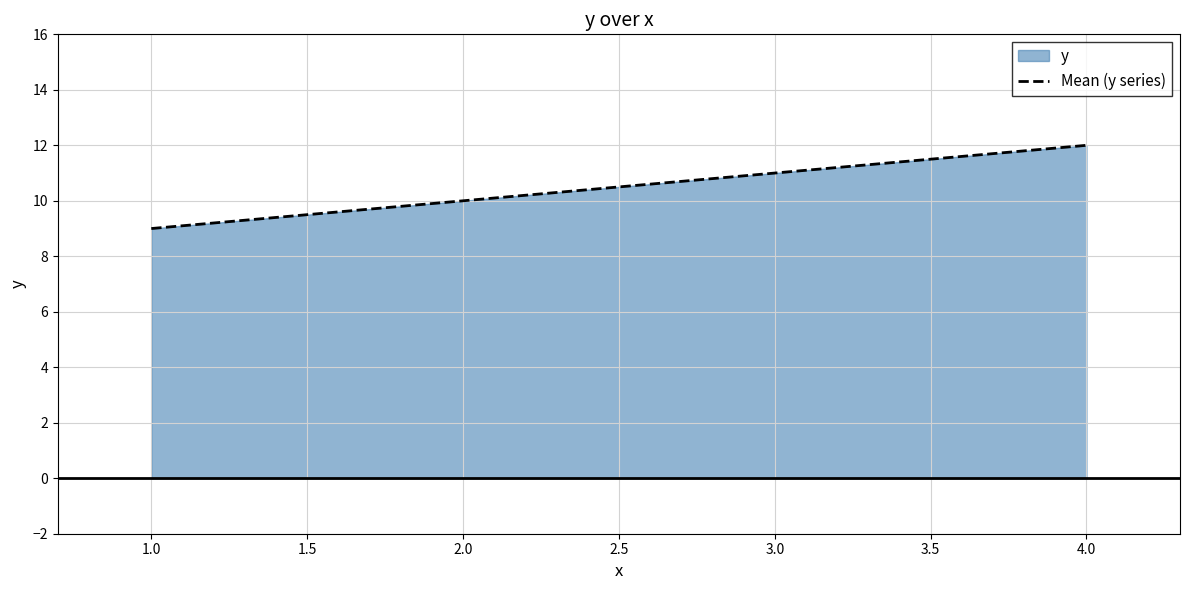

Reading left to right, what are all the values shown in this chart?

9	10	11	12